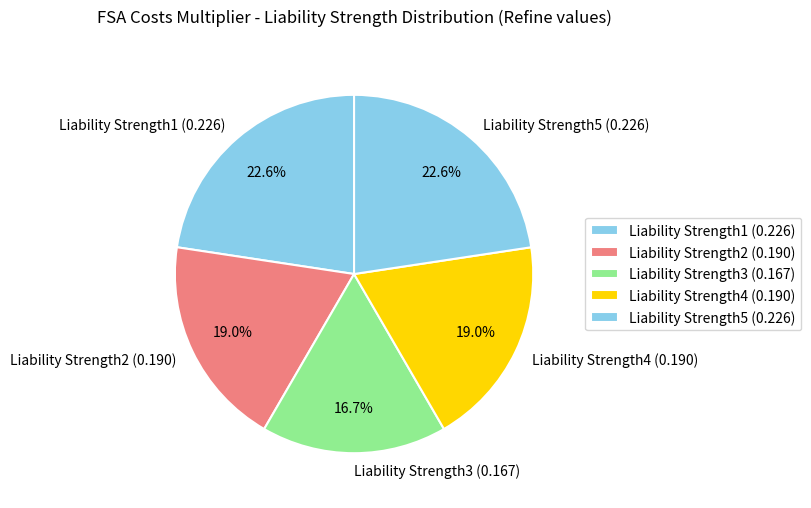

What percentage do Liability Strength5 (0.226) and Liability Strength4 (0.190) together represent?

41.6%